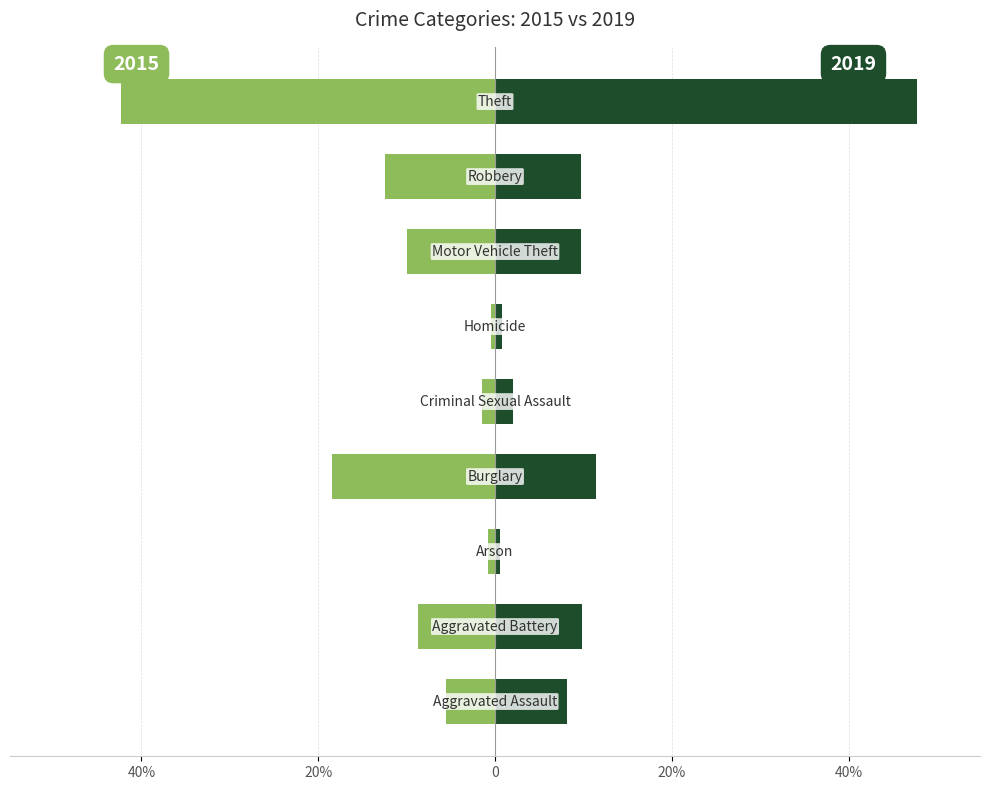

The 2019 series shows 0.8 at Homicide. True or false?

True